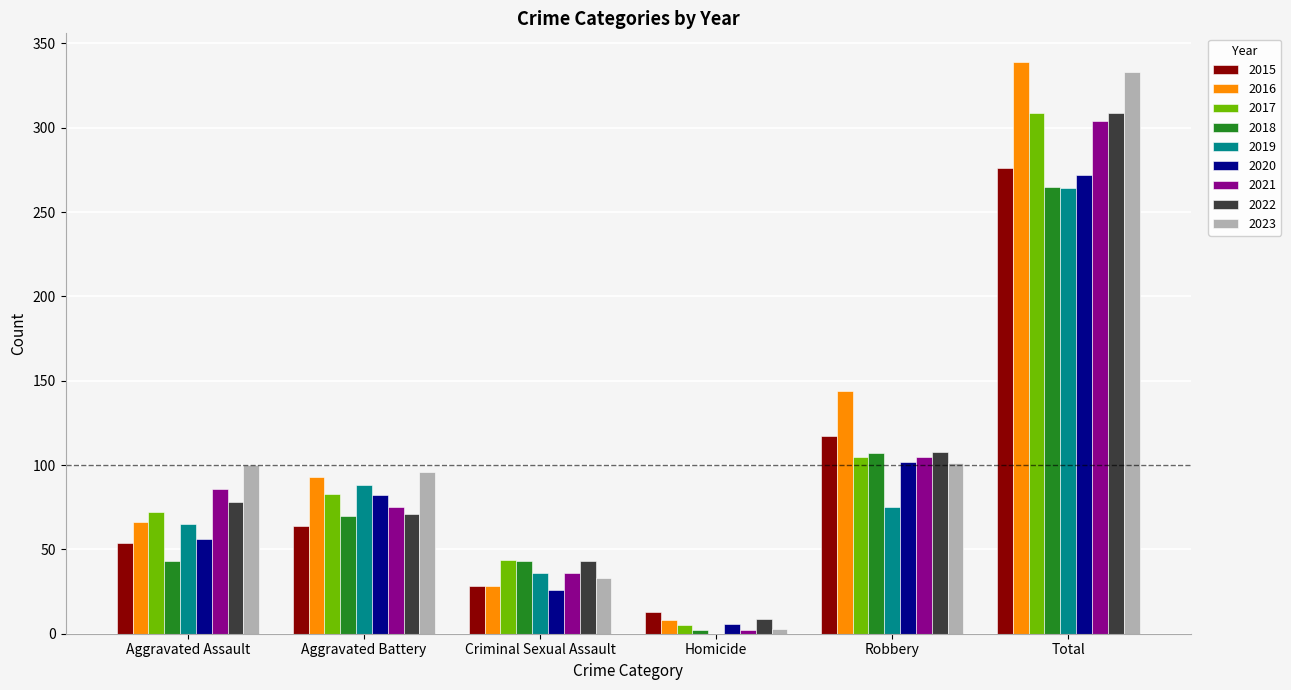

Is it true that 2022 equals 43 at Criminal Sexual Assault?

True